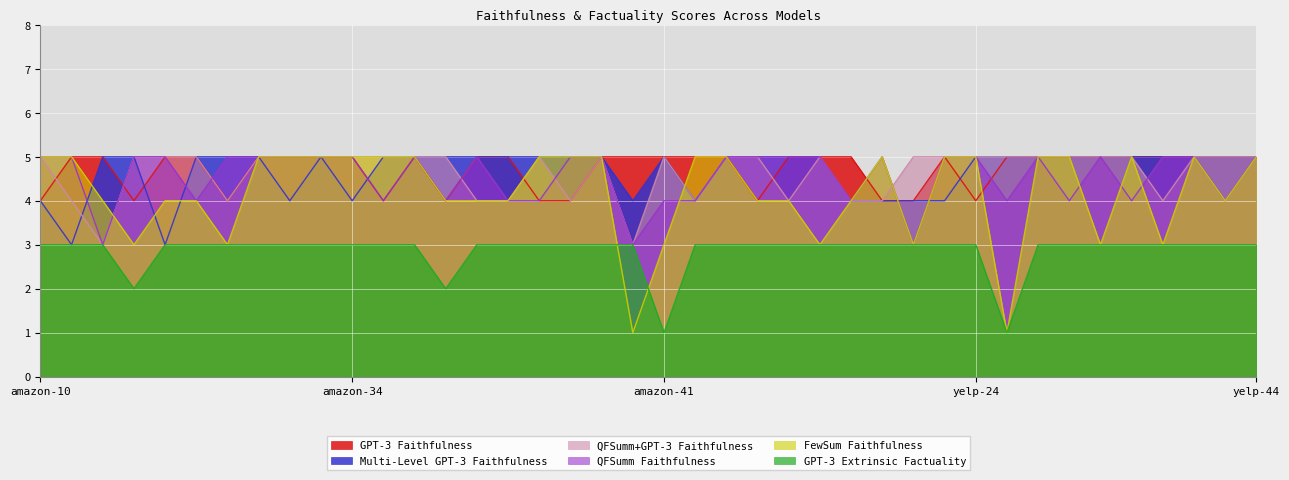

Reading left to right, what are all the values shown in this chart?

GPT-3 Faithfulness: 4	5	5	4	5	5	4	5	5	5	5	4	5	4	5	5	4	4	5	5	5	5	5	4	5	5	5	4	4	5	4	5	5	5	5	5	5	5	5	5
Multi-Level GPT-3 Faithfulness: 4	3	5	5	3	5	5	5	4	5	4	5	5	5	5	5	5	5	5	4	5	4	5	5	5	5	4	4	4	4	5	5	5	5	5	5	5	5	5	5
QFSumm+GPT-3 Faithfulness: 5	4	3	5	5	5	4	5	5	5	5	5	5	5	4	4	5	4	5	3	5	4	5	5	4	5	4	4	5	5	5	5	5	5	5	5	4	5	5	5
QFSumm Faithfulness: 5	5	3	5	5	4	5	5	5	5	5	4	5	4	5	4	4	5	5	3	4	4	5	5	5	5	4	5	3	5	5	4	5	4	5	4	5	5	4	5
FewSum Faithfulness: 5	5	4	3	4	4	3	5	5	5	5	5	5	4	4	4	5	5	5	1	3	5	5	4	4	3	4	5	3	5	5	1	5	5	3	5	3	5	4	5
GPT-3 Extrinsic Factuality: 3	3	3	2	3	3	3	3	3	3	3	3	3	2	3	3	3	3	3	3	1	3	3	3	3	3	3	3	3	3	3	1	3	3	3	3	3	3	3	3